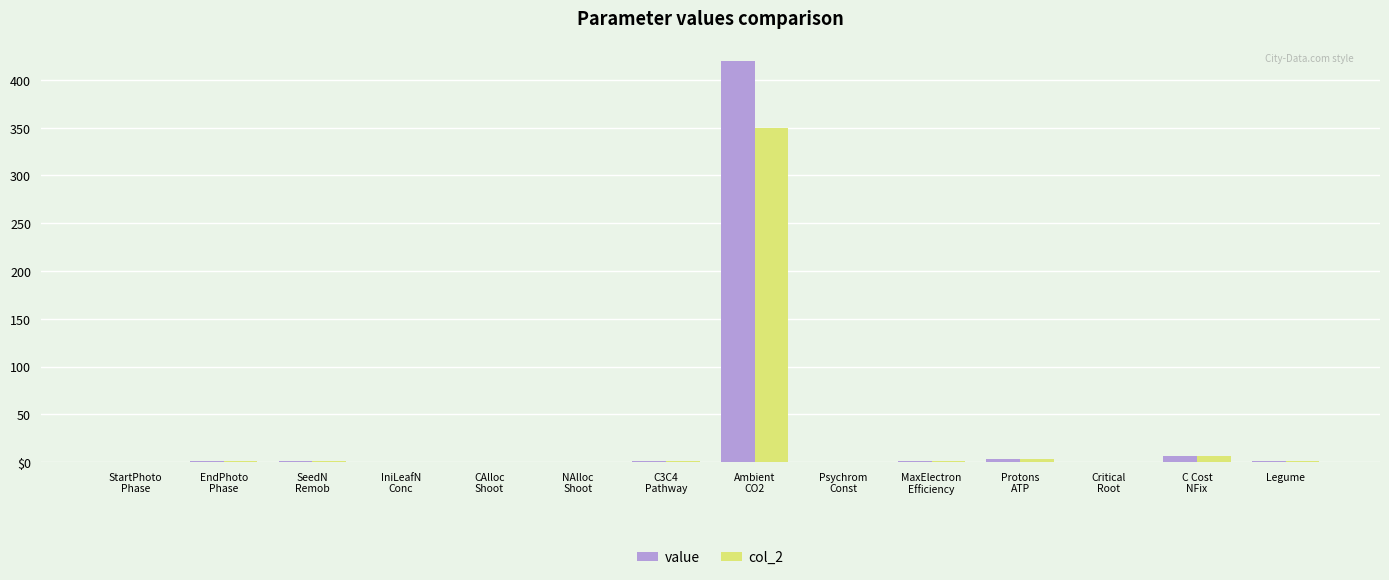

Which category has the highest value across all series?

Ambient
CO2